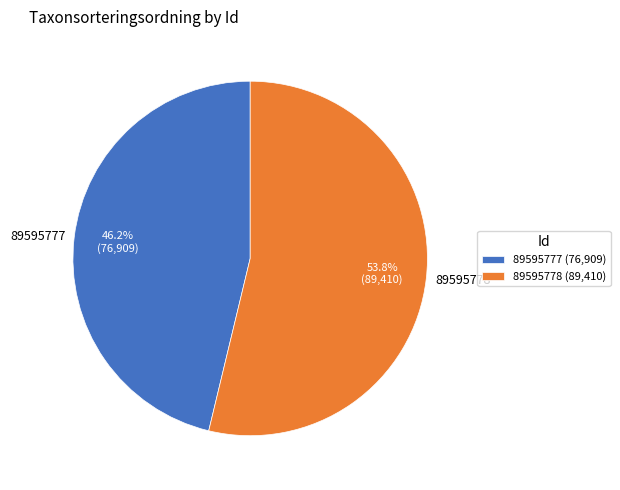

True or false: 89595777 accounts for 60% of the total.

False